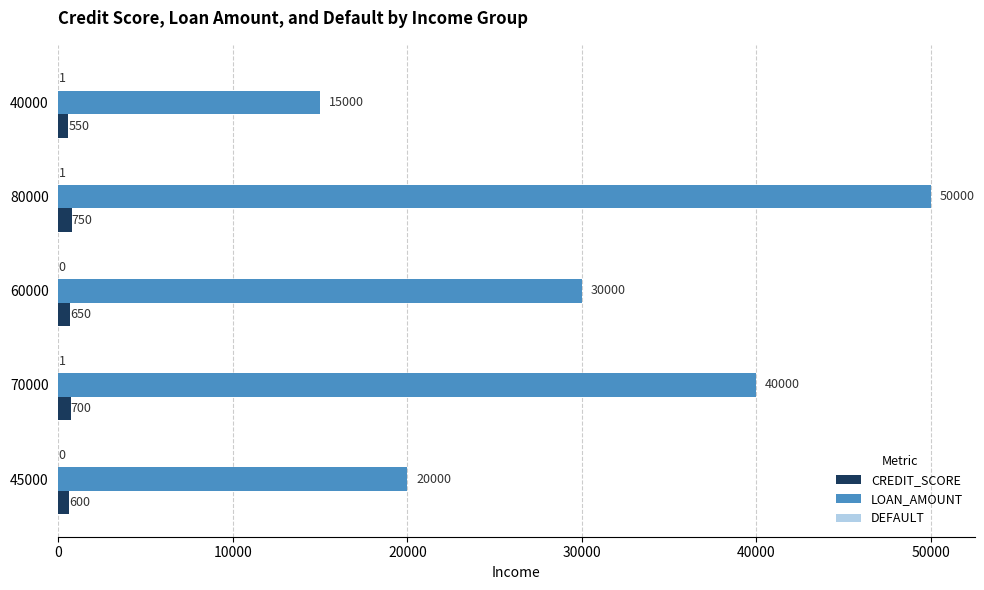

At which category does the chart reach its peak across all series?

80000